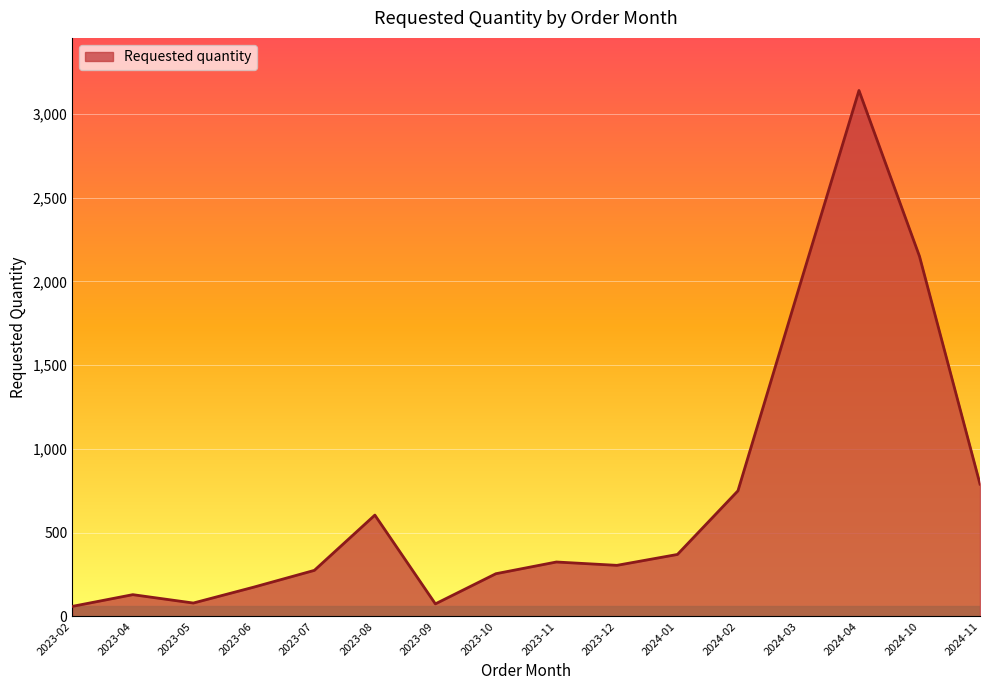

Is it true that the value at 2023-12 is 452?

False